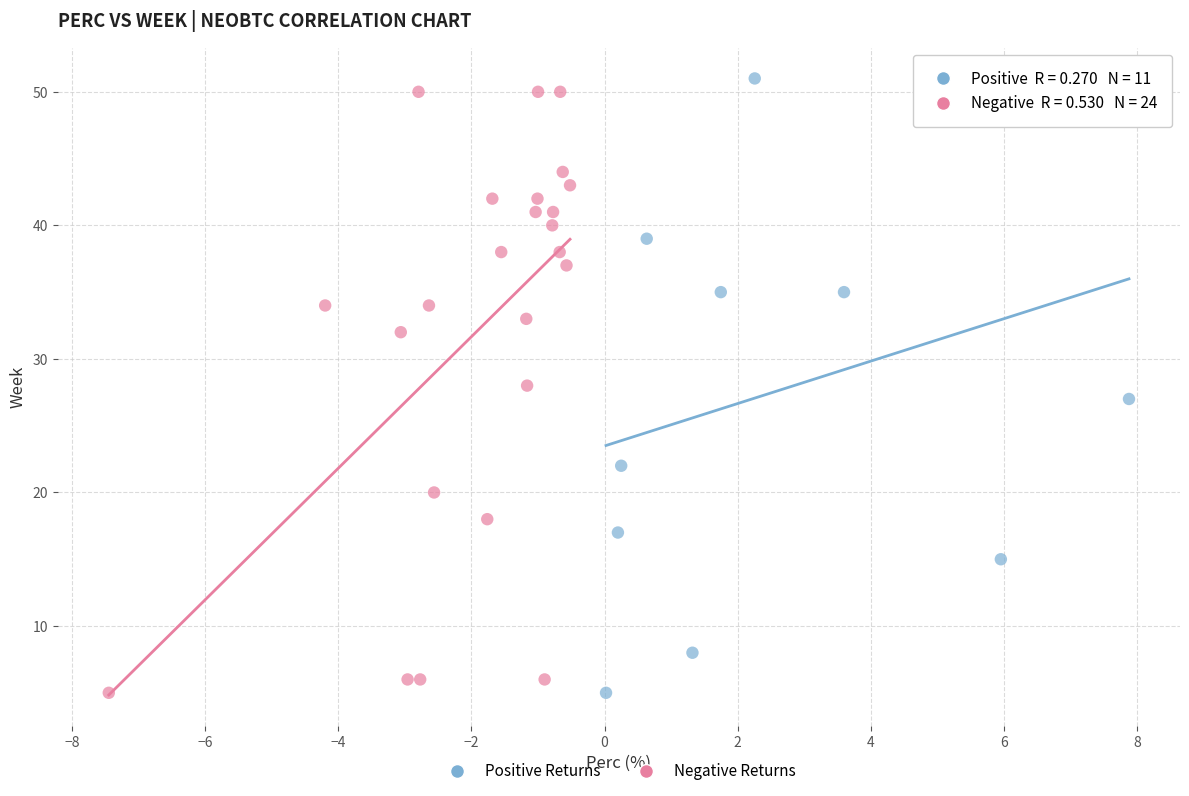

What are all the series names shown in the legend?

Positive Returns, Negative Returns